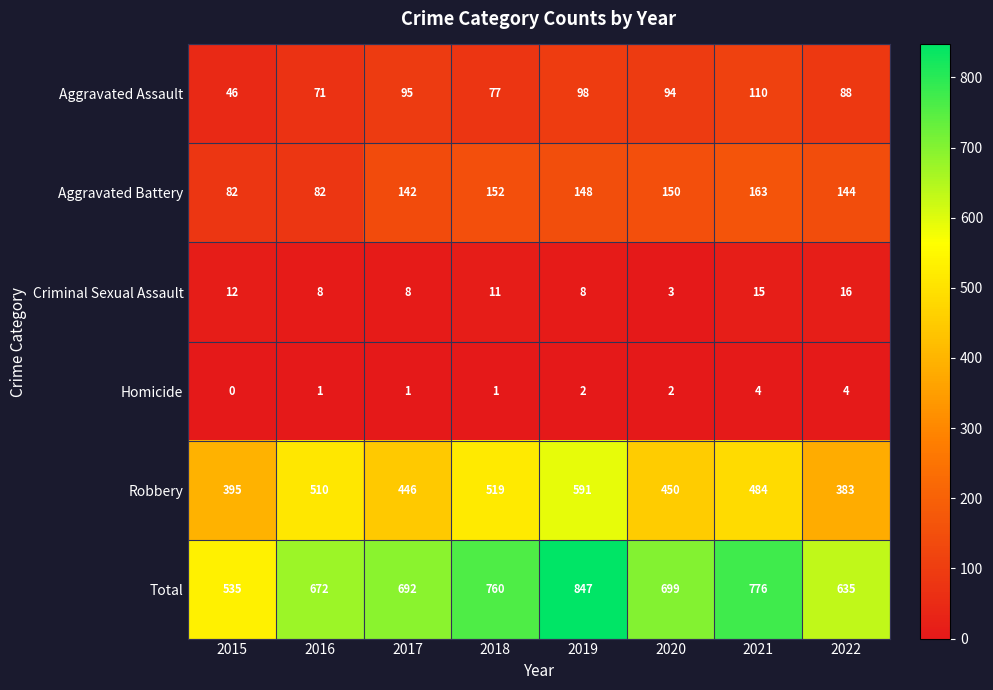

Between 2019 and 2020, which series saw the biggest shift?

Total